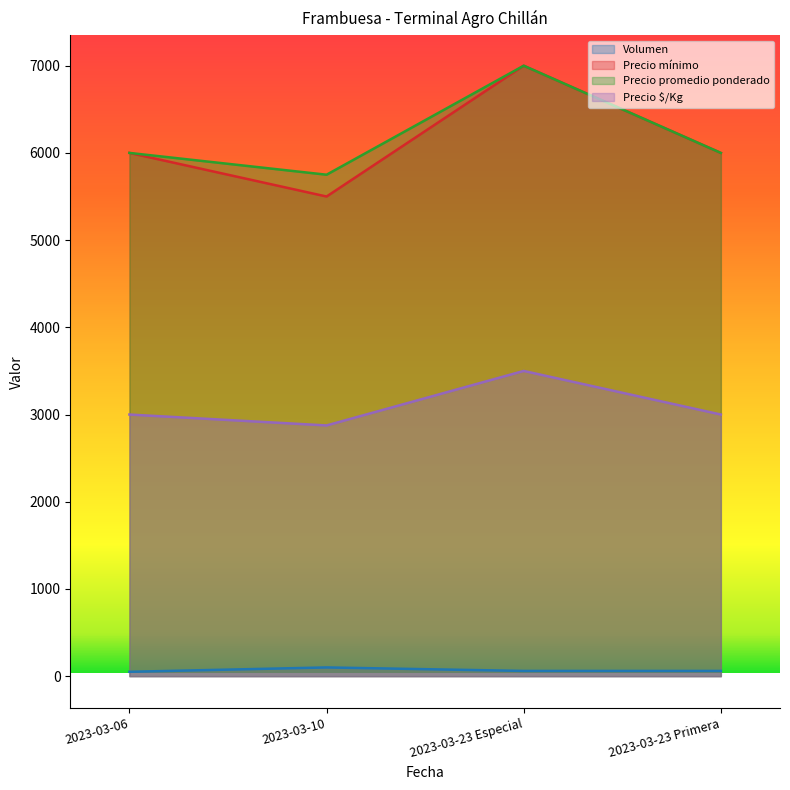

Which category has the lowest value across all series?

2023-03-06